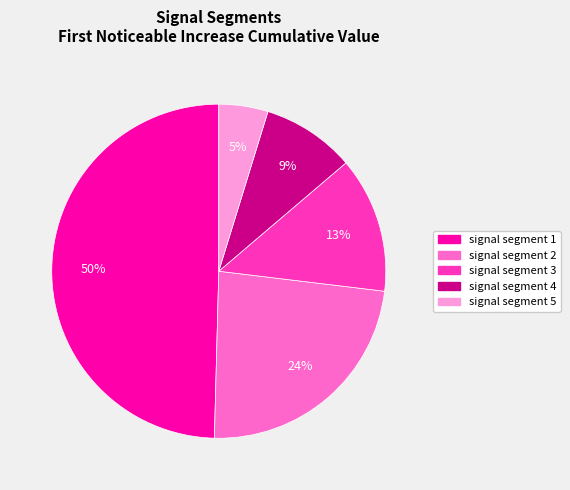

To the nearest percent, what percentage of the pie is signal segment 5?

5%